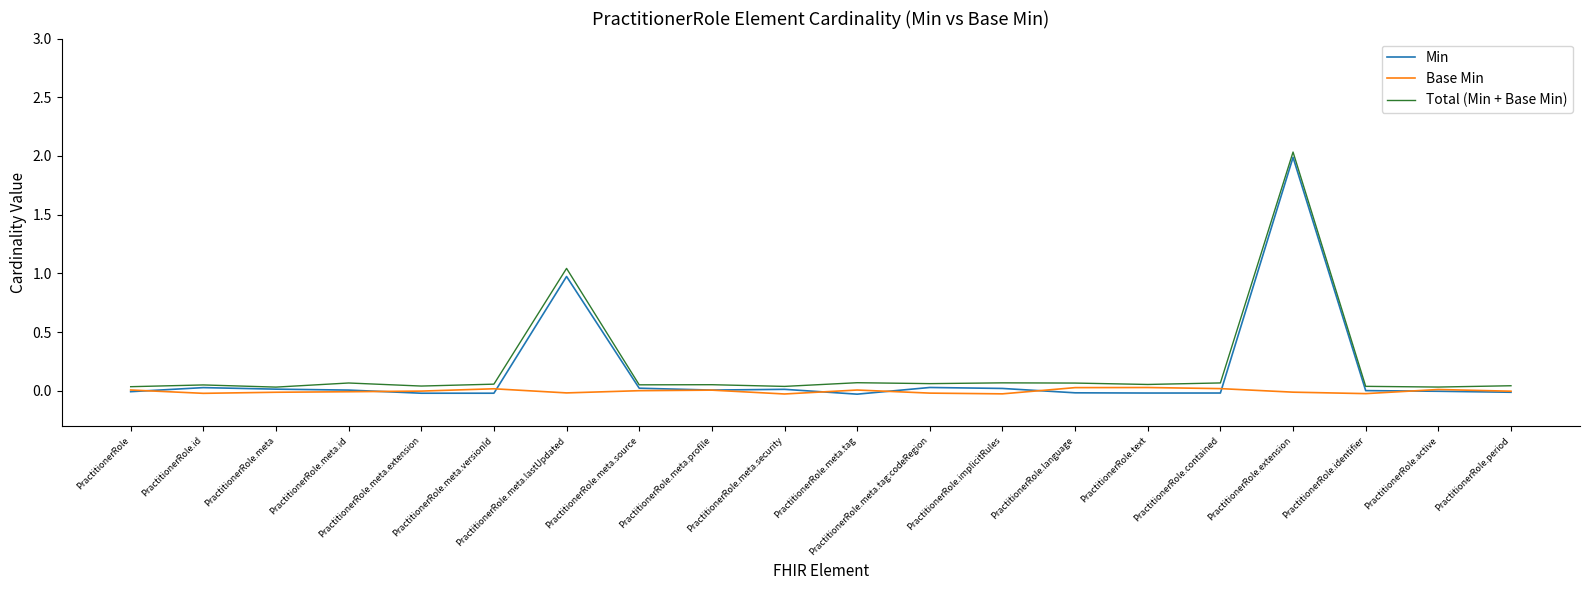

How many distinct data groups are displayed?

3